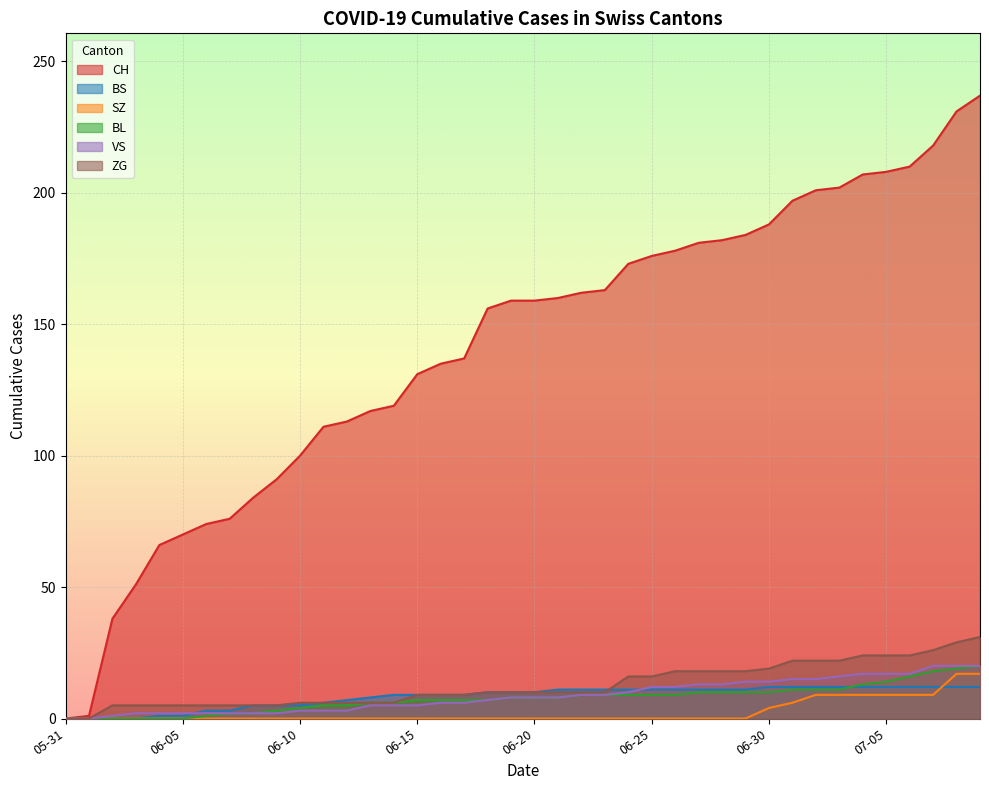

List the series in order of their peak value, lowest first.

BS, SZ, BL, VS, ZG, CH